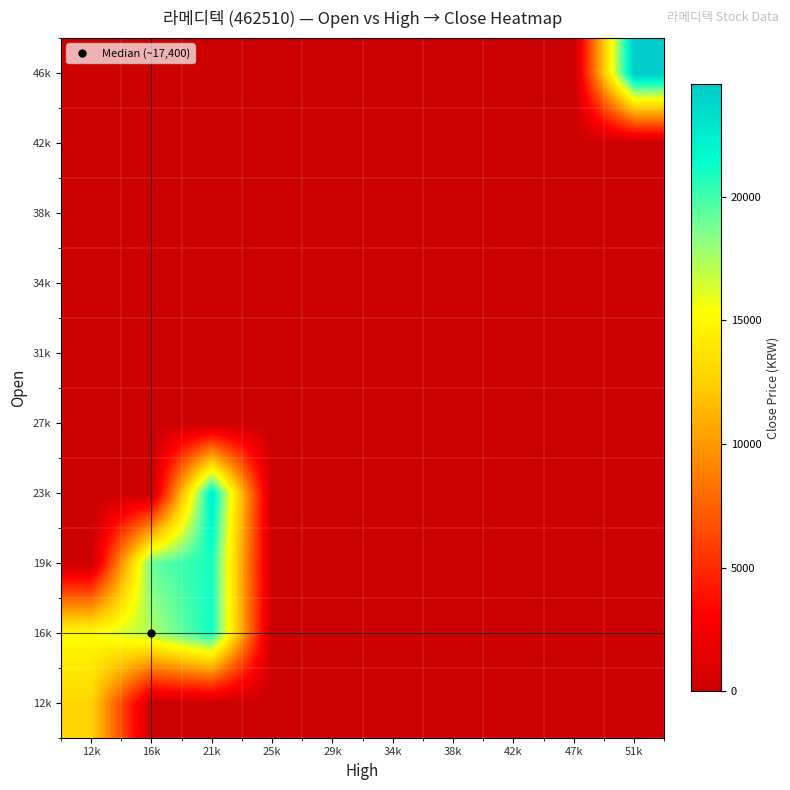

What is the spread (max minus min) of values at 21k?

22700.0